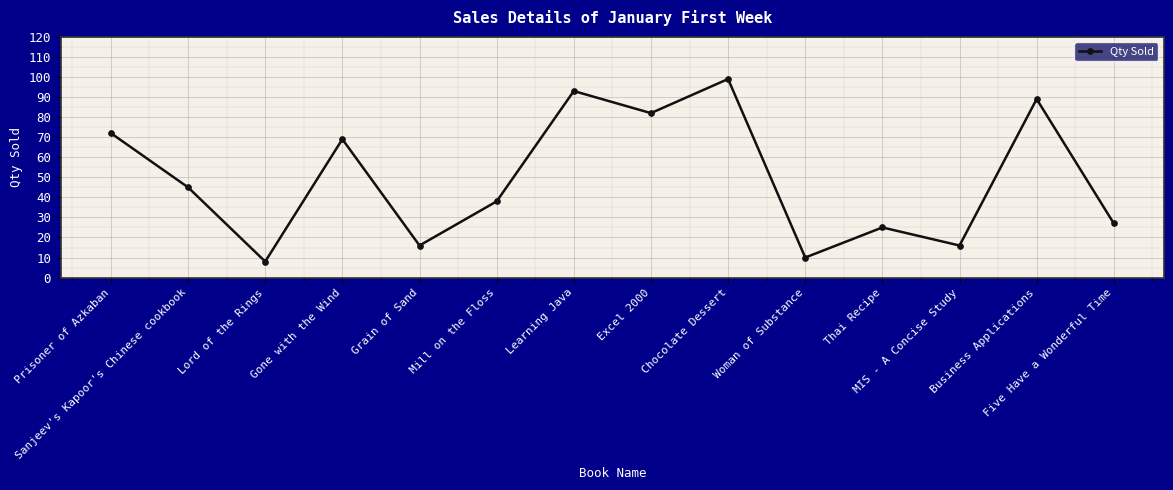

How many interior local peaks (higher than both neighbors) does the data have?

5